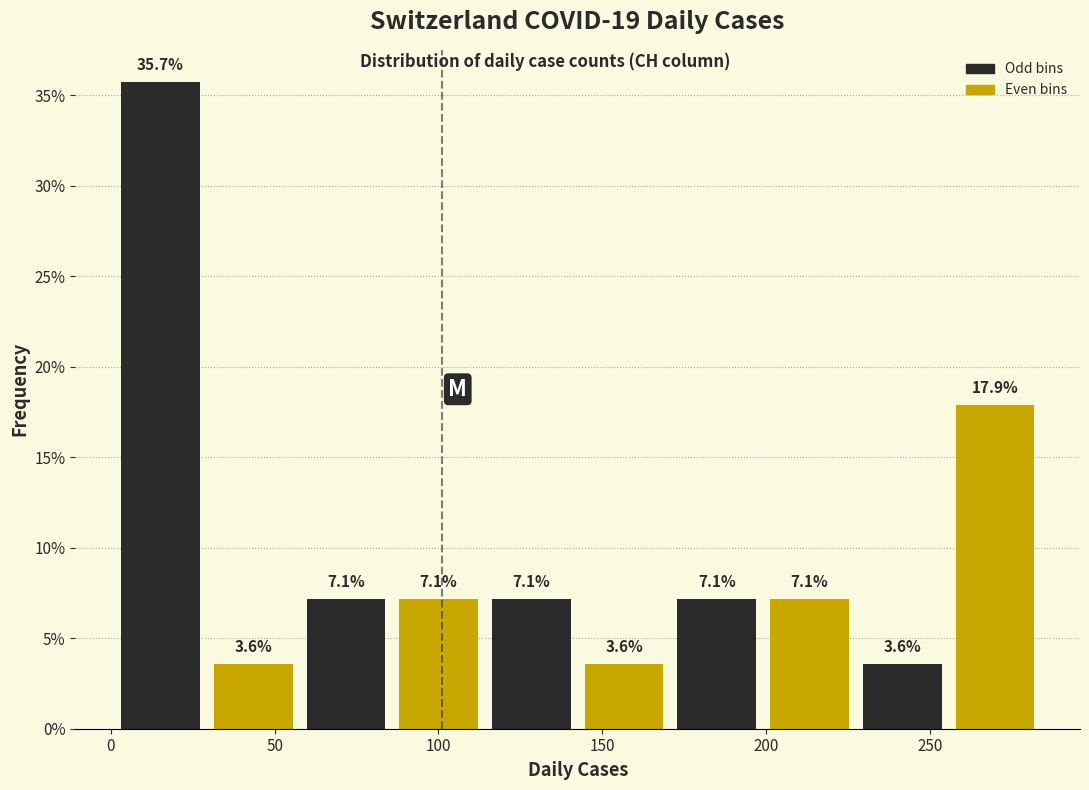

Reading left to right, list every bar in this chart as the range it spans on the x-axis followed by its height. The bar edges are not printed on the chart, so give them approximately, as read against the axis.

0 to 30: 35.7
30 to 60: 3.6
60 to 85: 7.1
85 to 115: 7.1
115 to 145: 7.1
145 to 170: 3.6
170 to 200: 7.1
200 to 225: 7.1
225 to 255: 3.6
255 to 285: 17.9